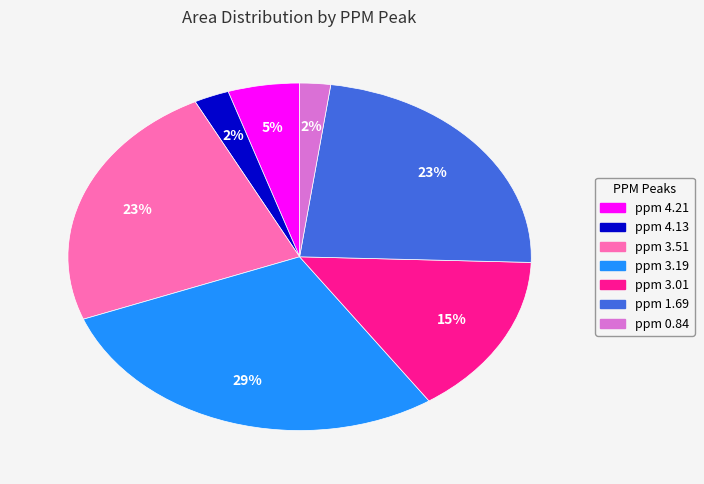

Which category has the biggest portion of the pie?

ppm 3.19